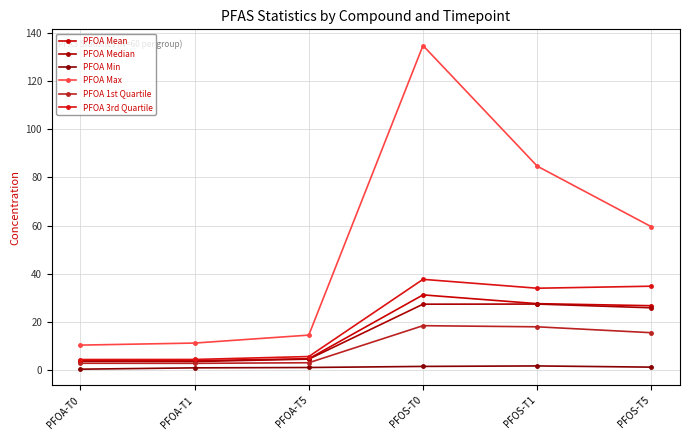

Count the number of categories in the chart.

6